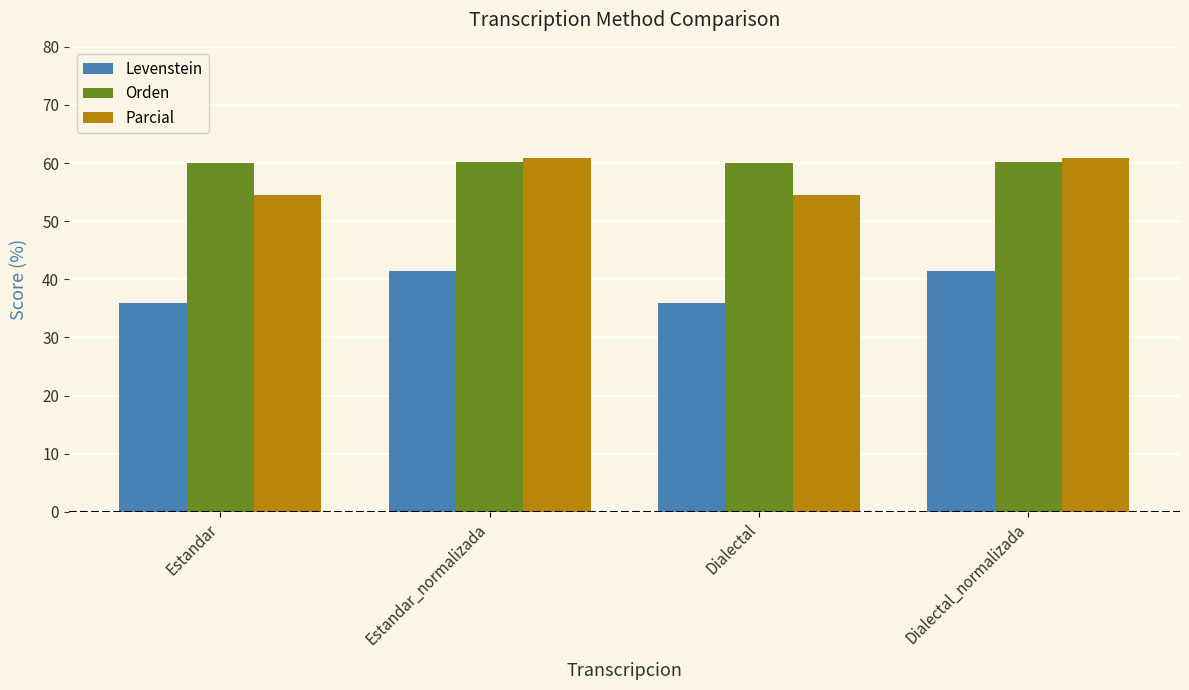

Which series has the largest range (max minus min)?

Parcial